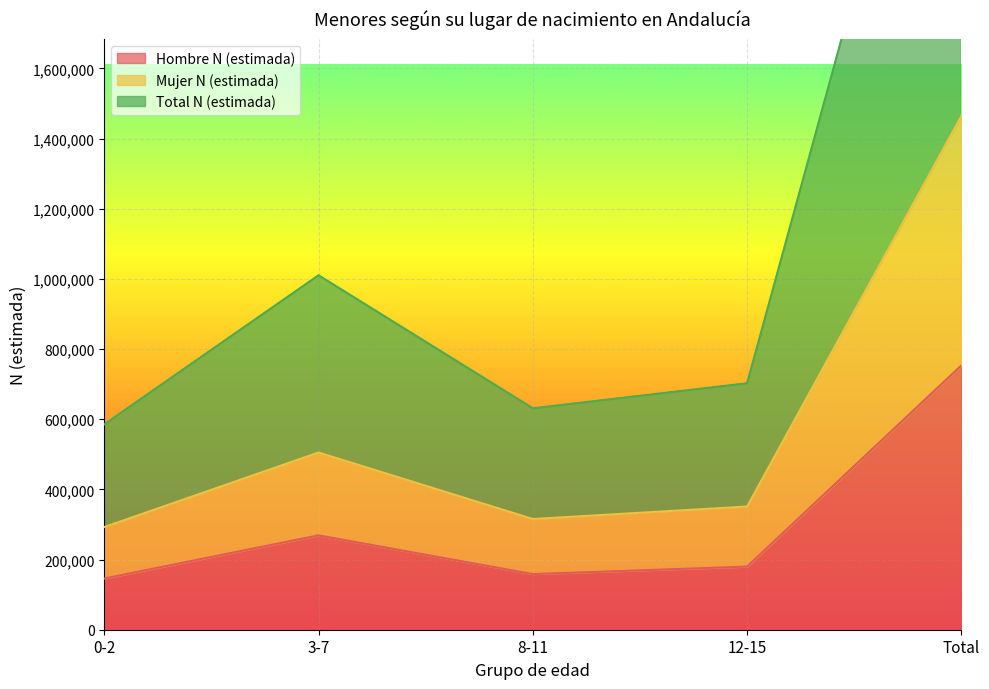

At which category is the sum across all series the highest?

Total